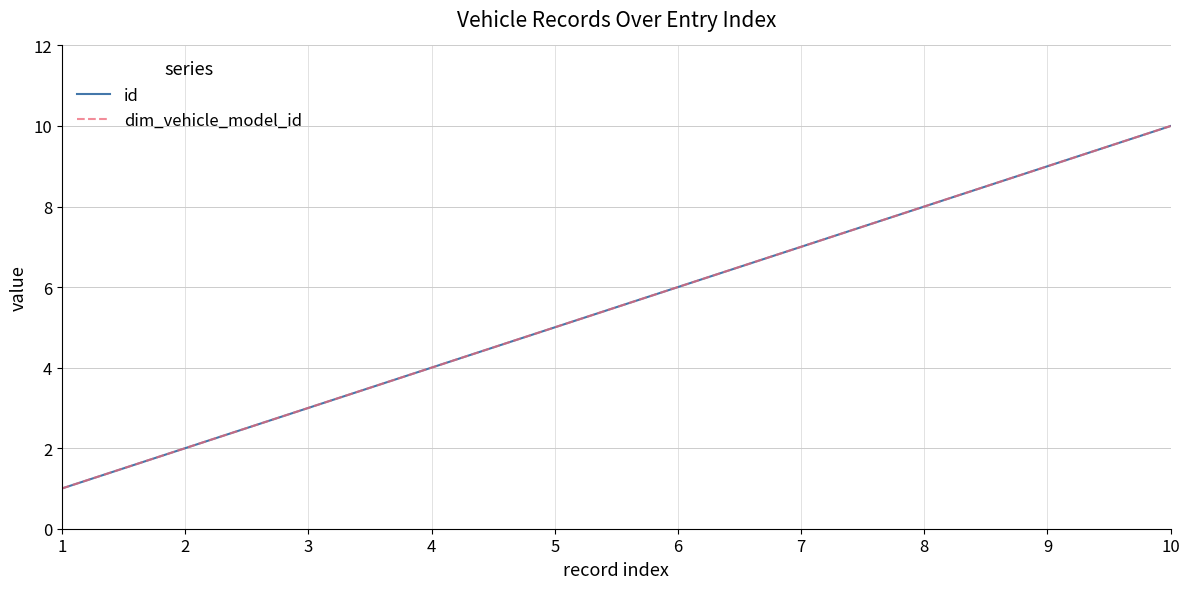

Is this an area chart (filled region under the line)?

No